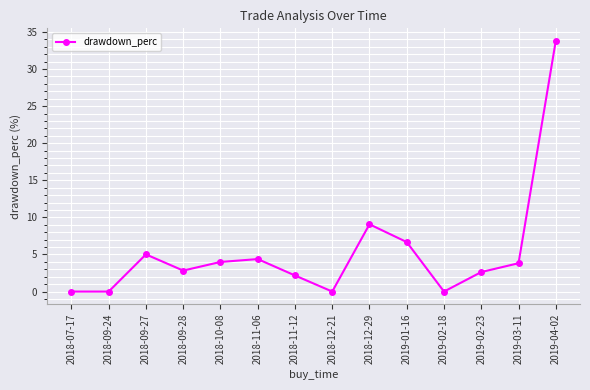

Is it true that the value at 2019-02-23 is 2.6?

True